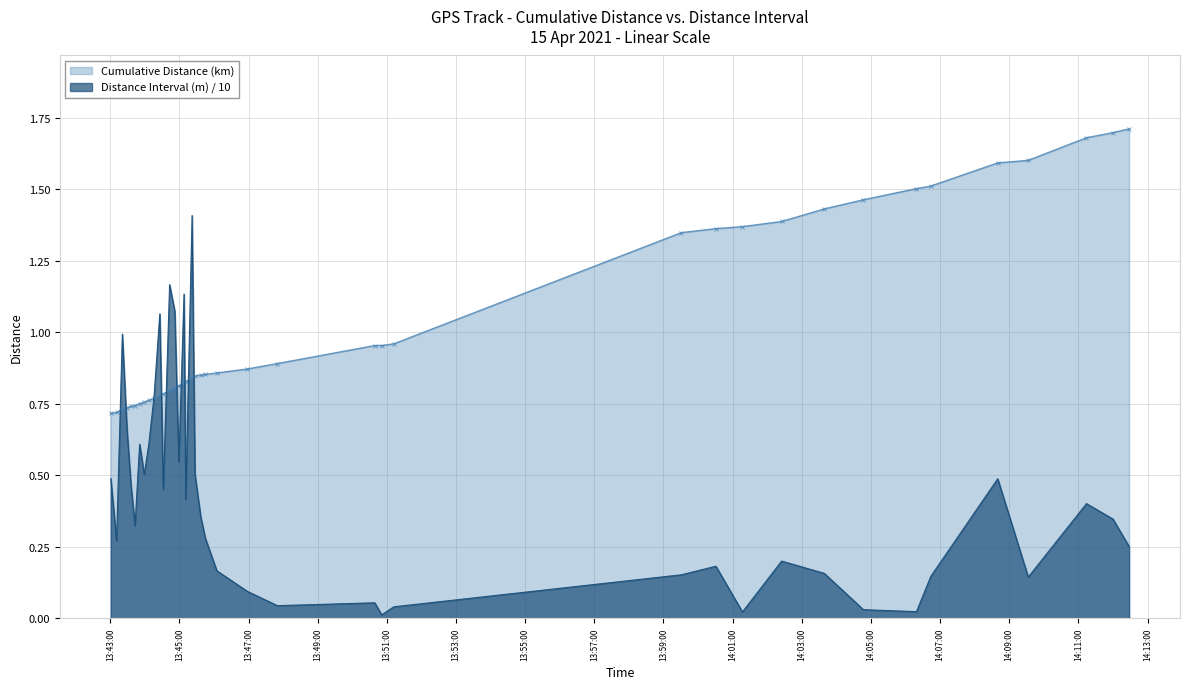

Which series has the largest total across all categories?

Cumulative Distance (km)